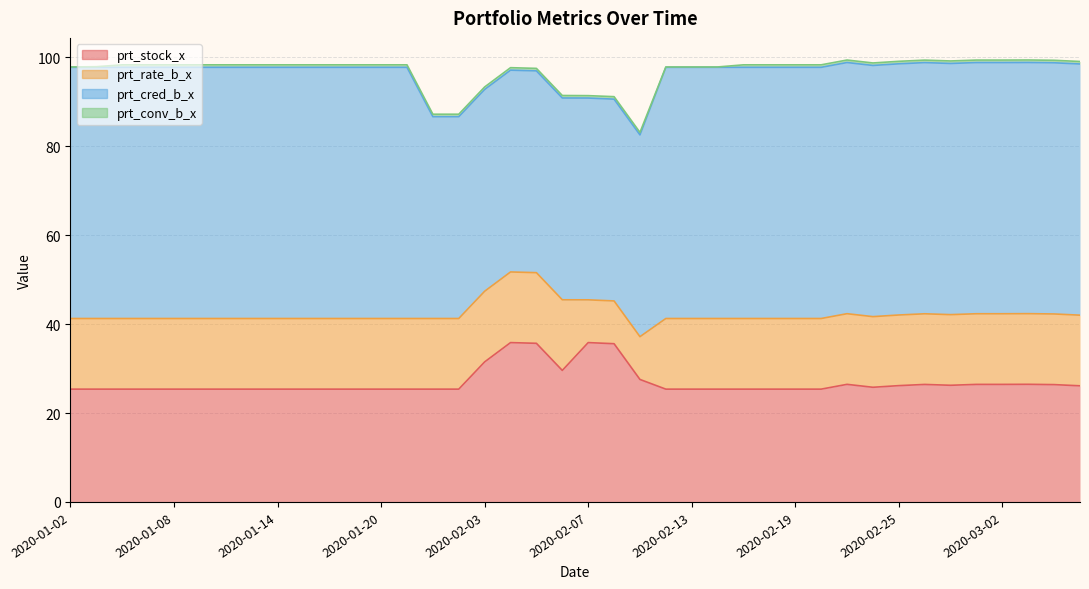

At which category is the sum across all series the highest?

2020-03-03